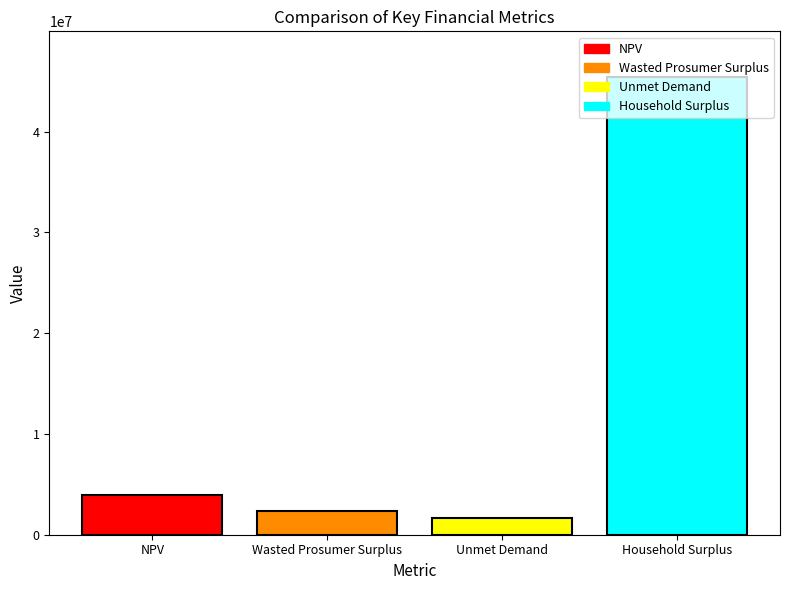

What is the label of the 1st bar from the left?

NPV